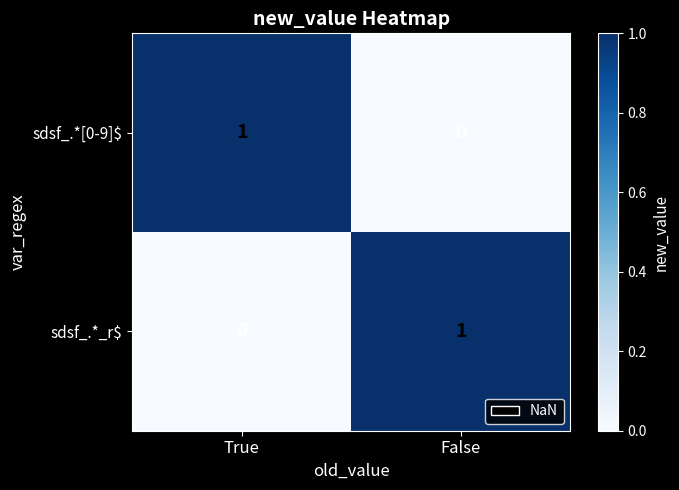

How many distinct data groups are displayed?

2